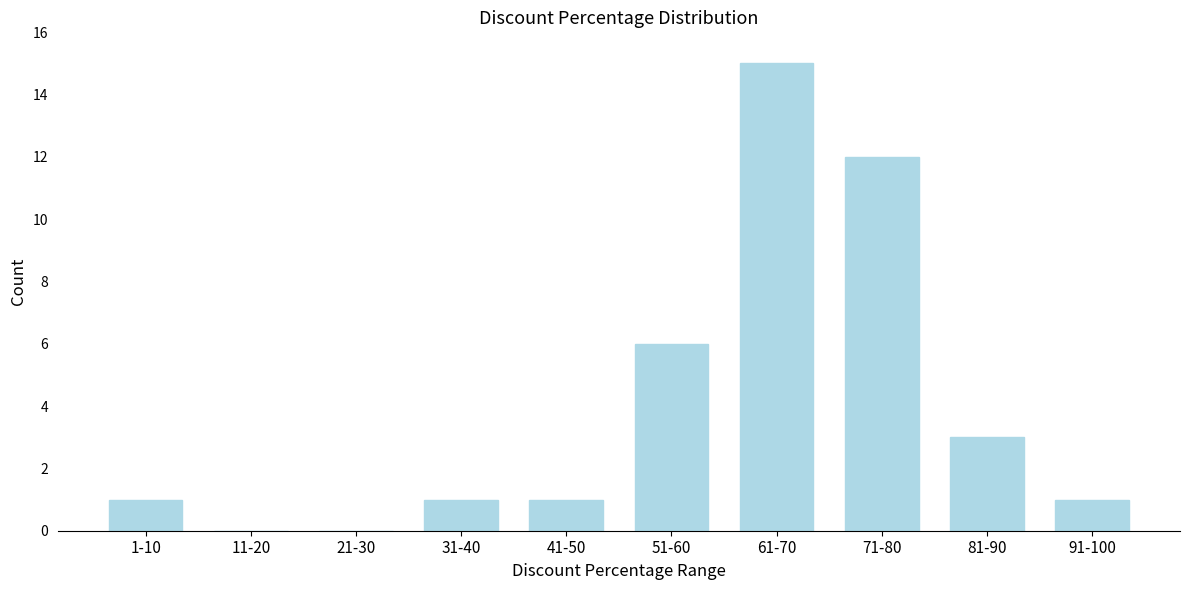

Reading right to left, extract all data points from this chart.

91-100=1	81-90=3	71-80=12	61-70=15	51-60=6	41-50=1	31-40=1	21-30=0	11-20=0	1-10=1